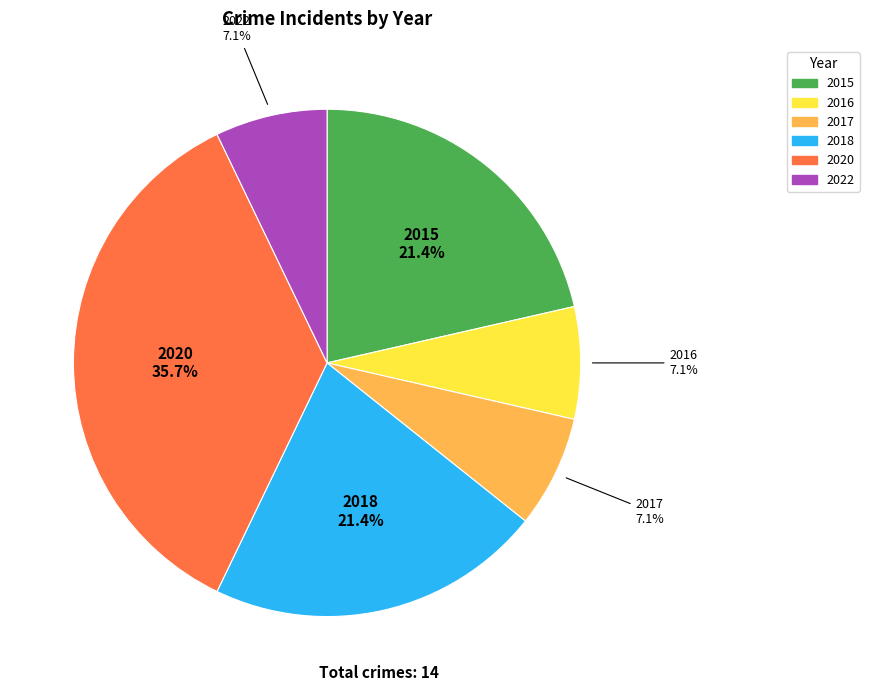

To the nearest percent, what is the difference between the largest and smallest slice percentages?

29%